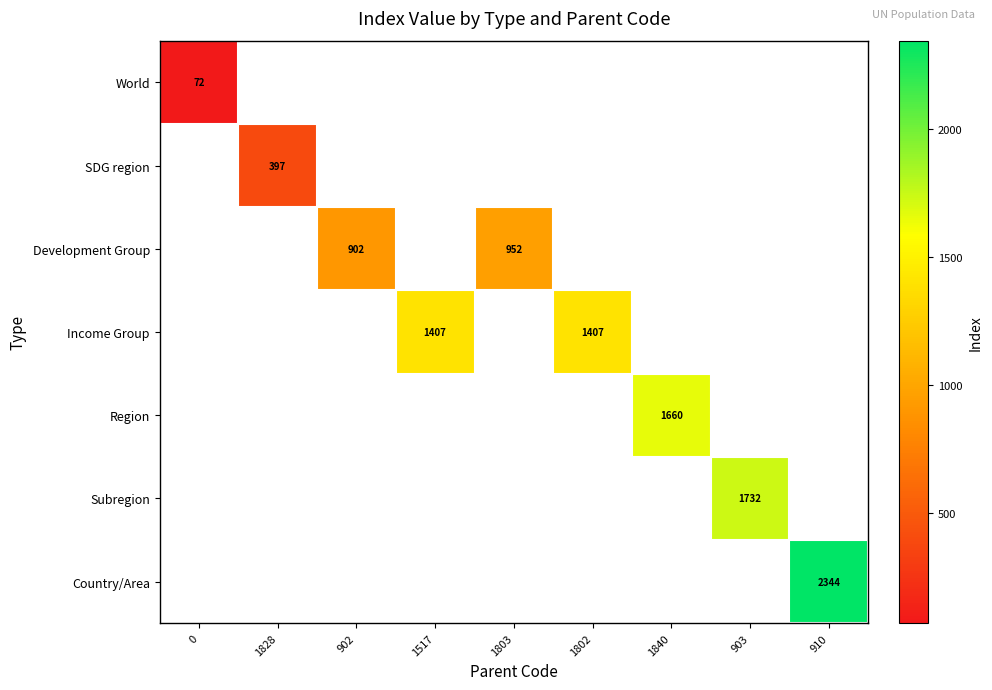

Is it true that SDG region equals 189 at 1828?

False